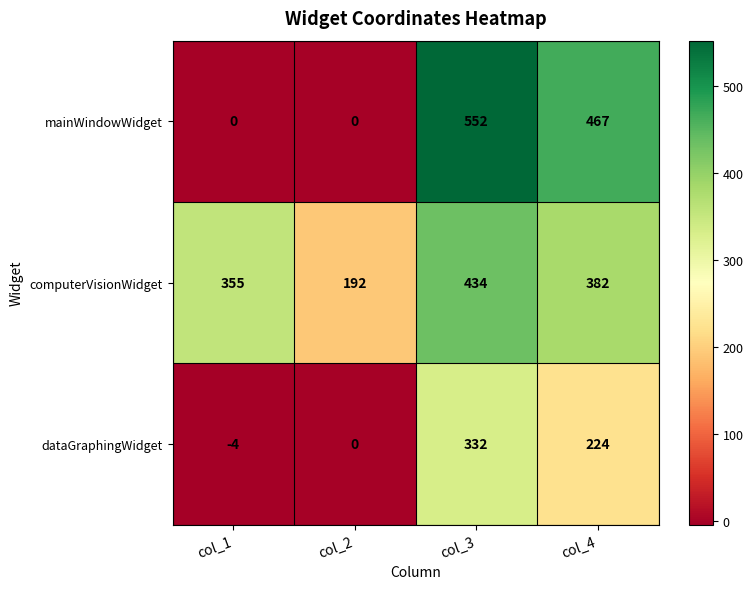

Count the number of data series in this chart.

3